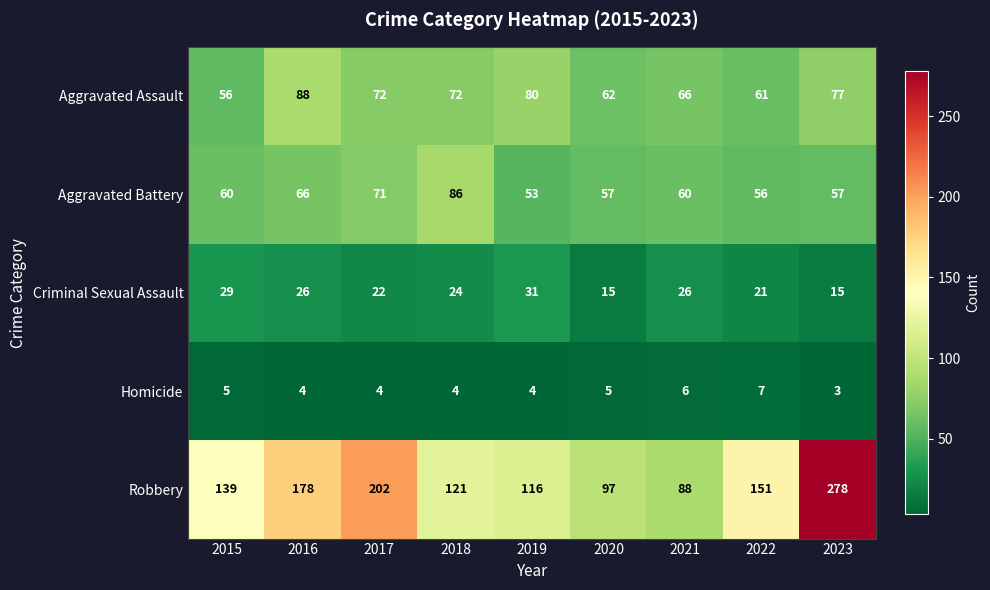

Where is Robbery nearest to the value 183?

2016